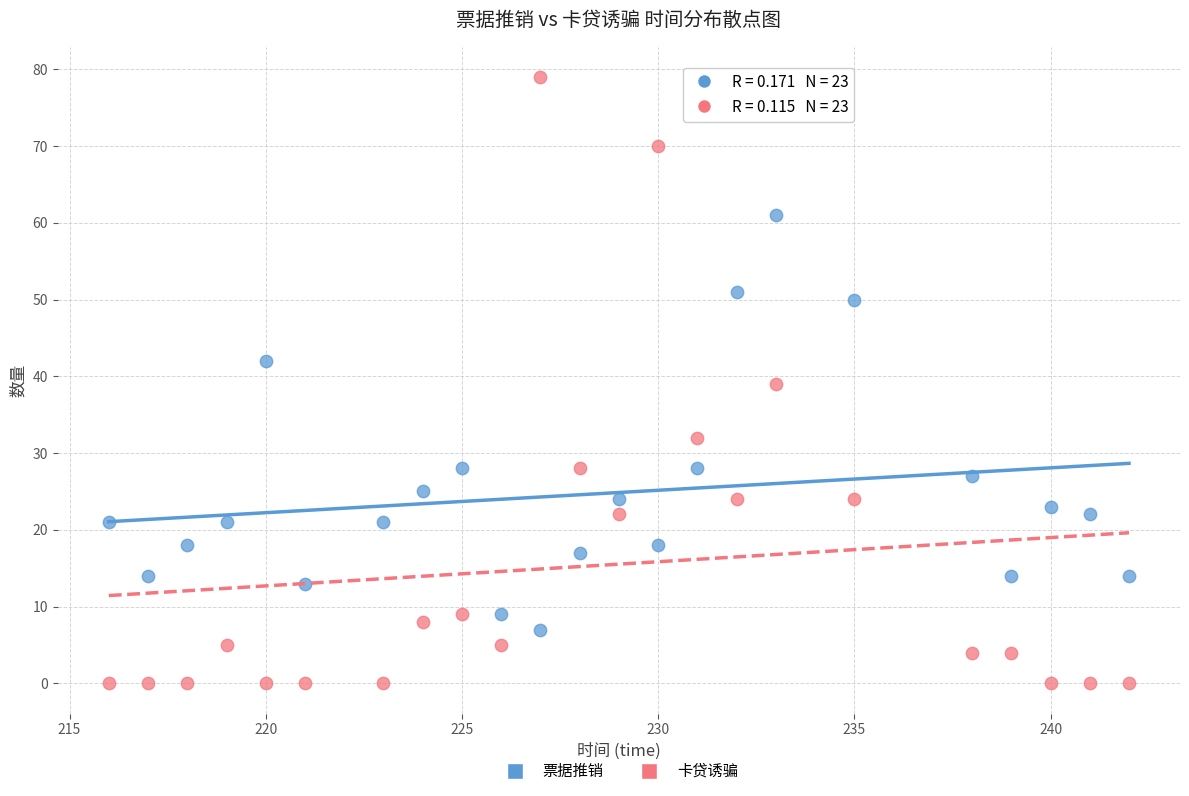

In the 票据推销 series, what Y value is closest to 34?

28